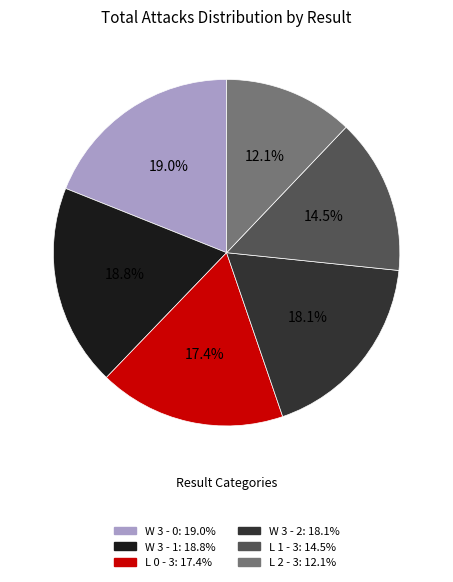

Is there a majority slice in this chart?

No